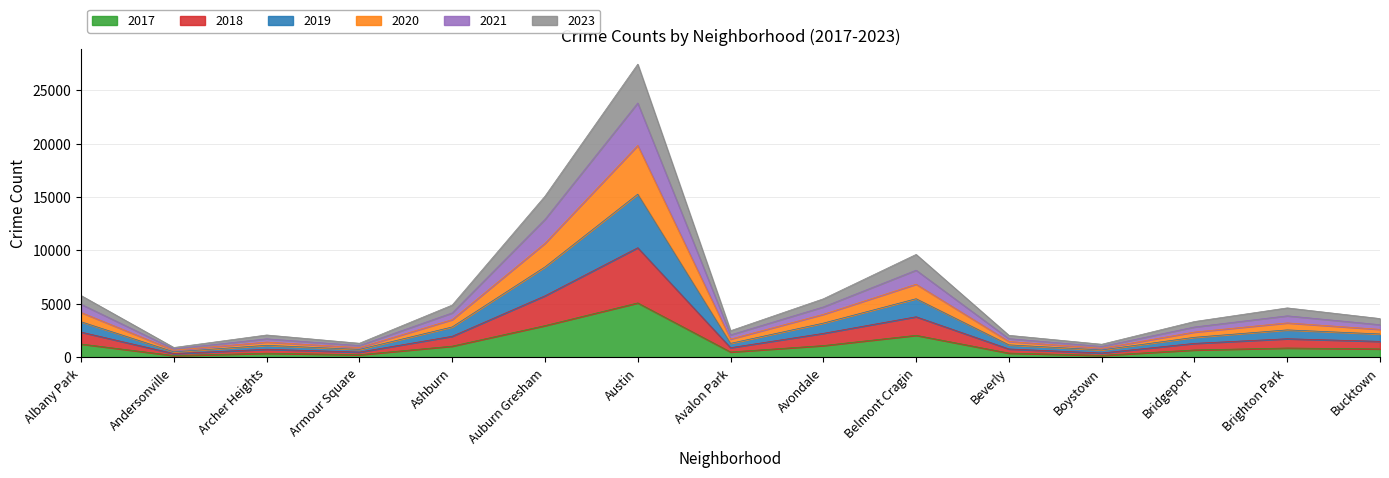

At which category does 2018 reach its first local valley?

Andersonville